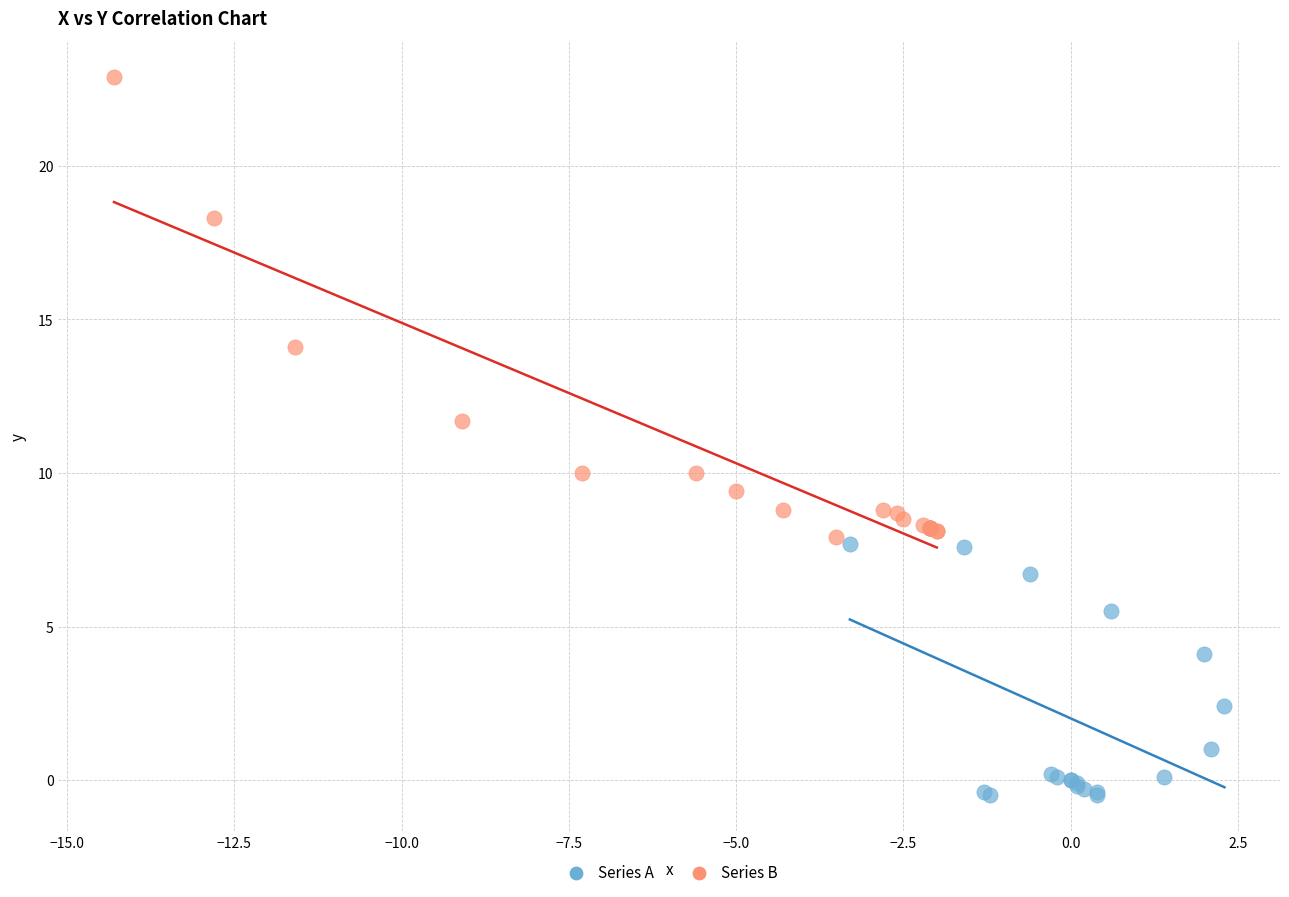

Which series has the widest spread of Y values?

Series B